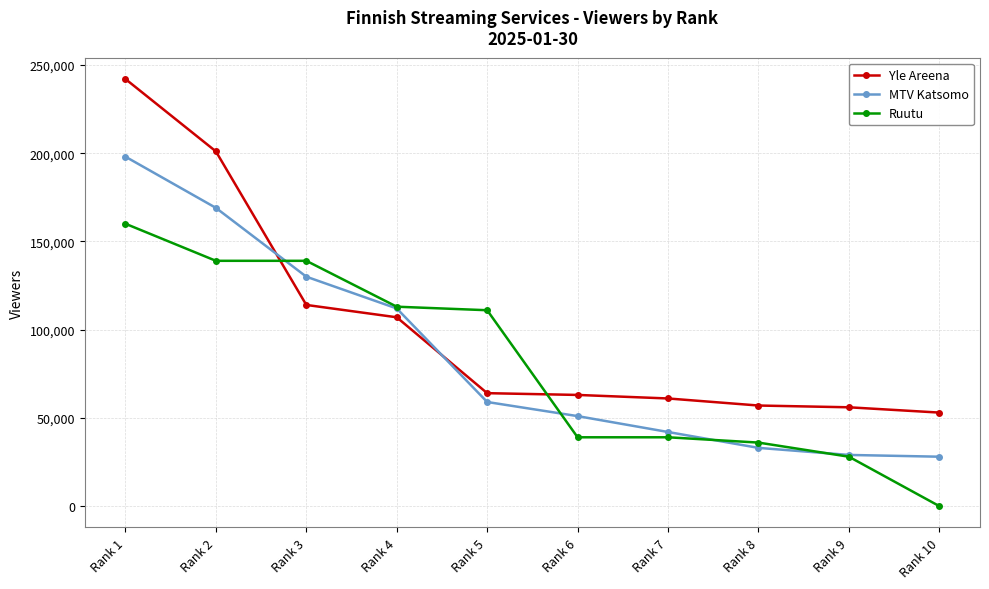

Which series has the largest total across all categories?

Yle Areena